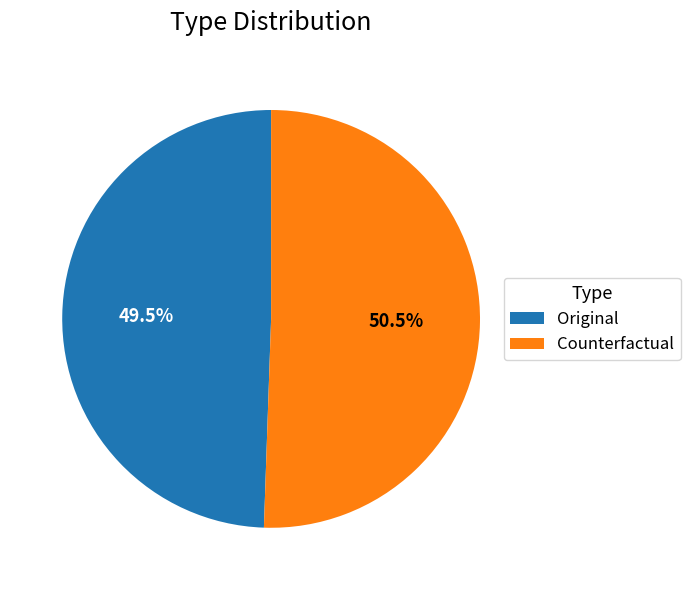

True or false: Counterfactual accounts for 60% of the total.

False